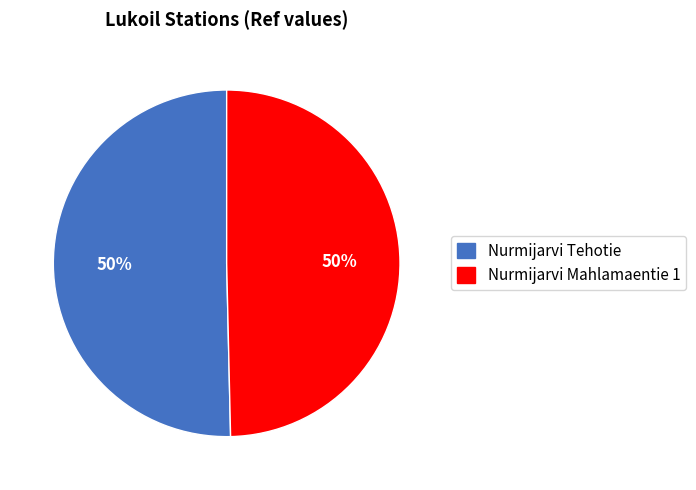

How many slices are in this pie chart?

2